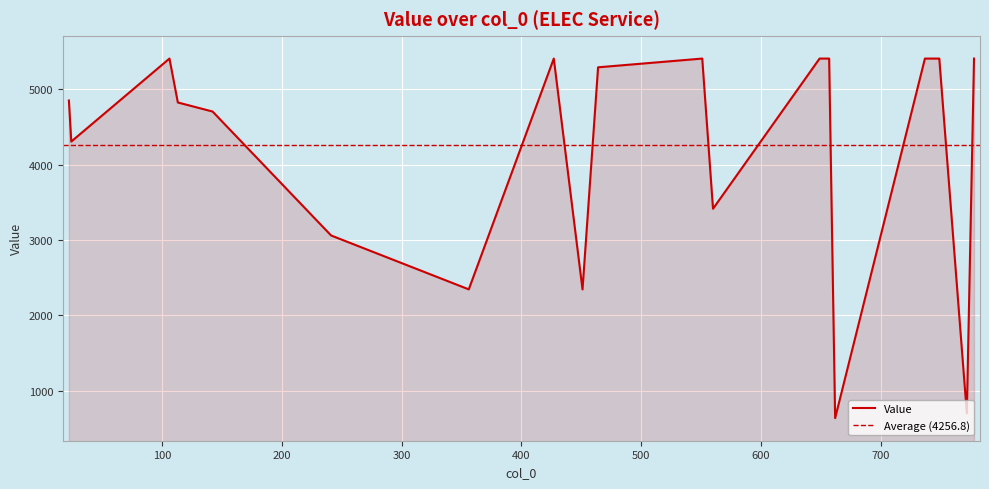

At which category does the data reach its first local peak?

106